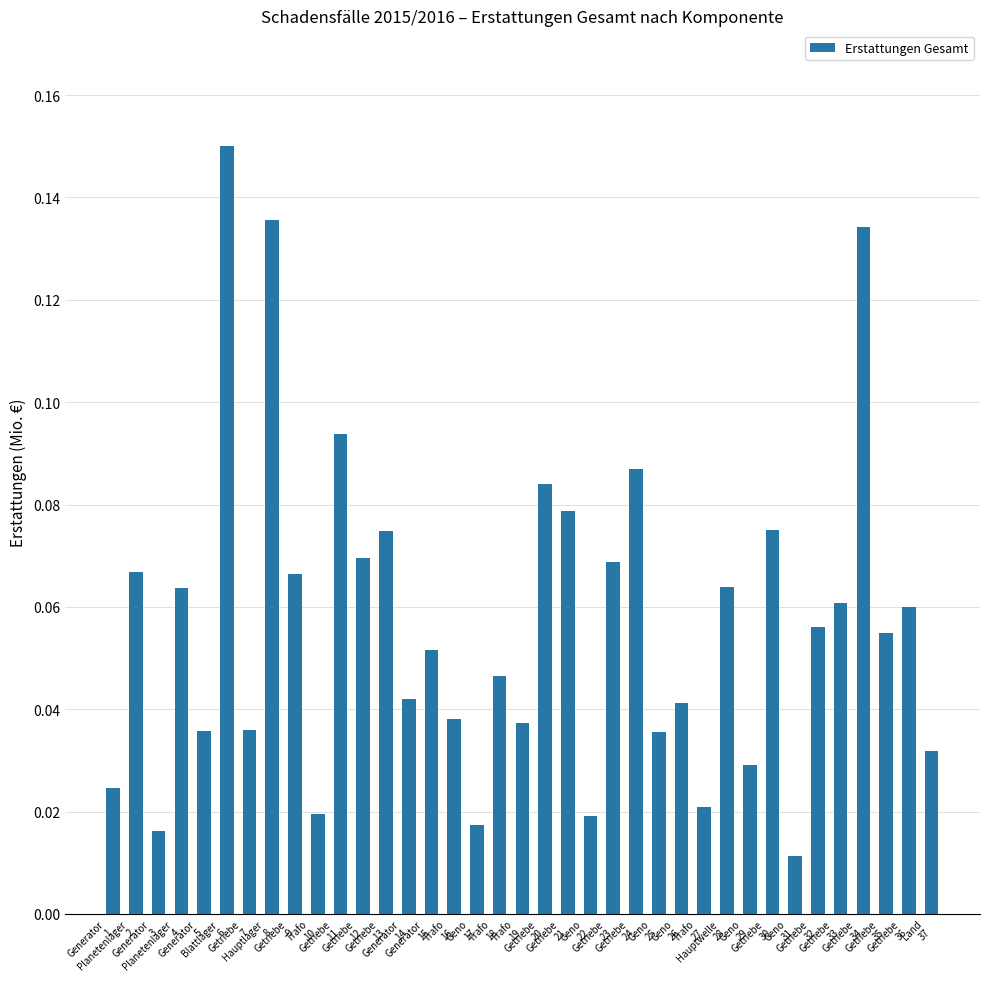

What is the sum of all values?

2.1